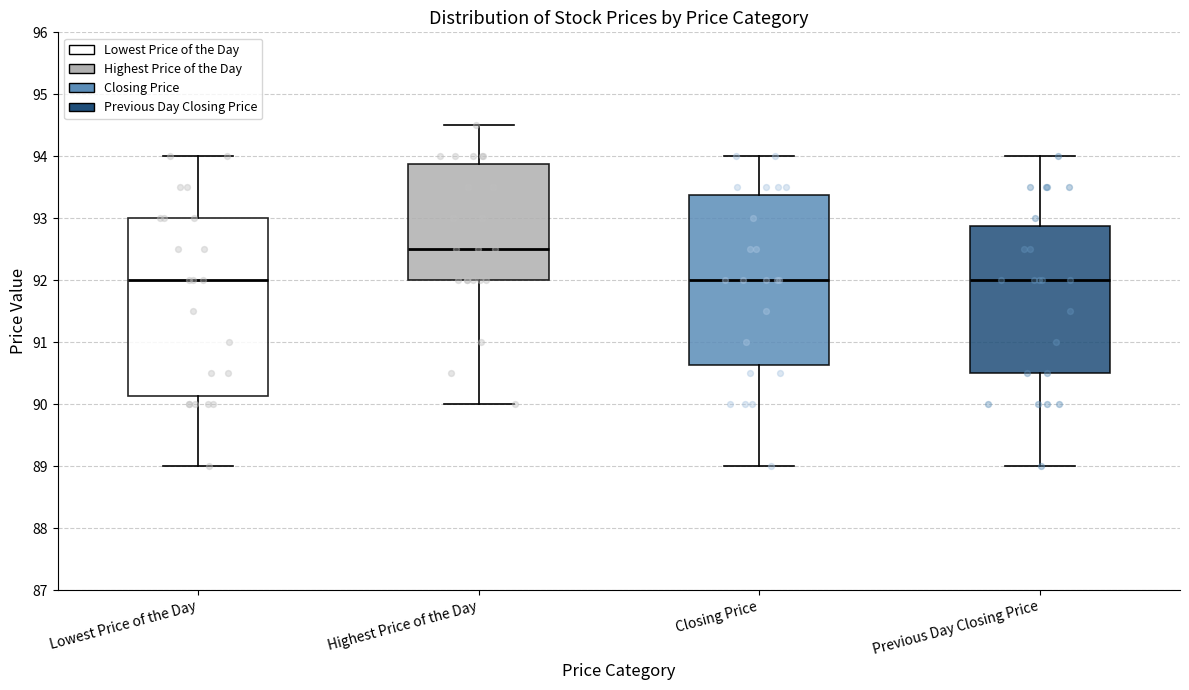

Comparing the boxes themselves (not the whiskers), which one is the tallest?

Lowest Price of the Day